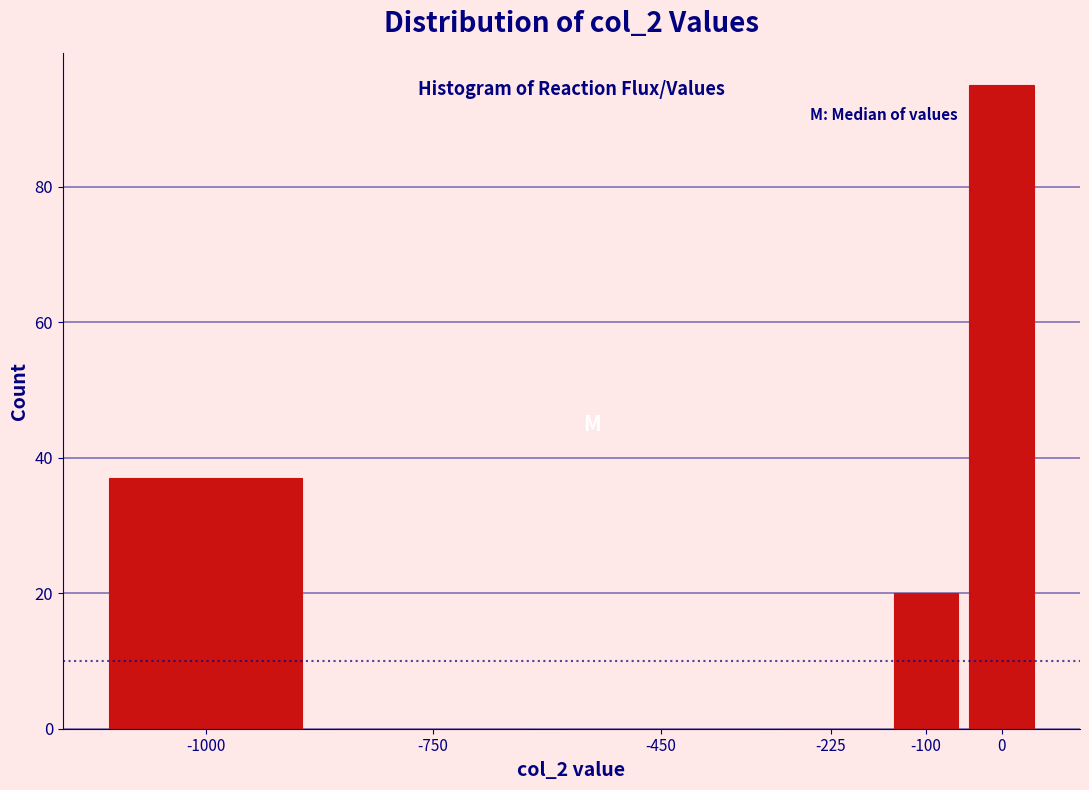

Reading left to right, what are all the values shown in this chart?

-1000=37	-750=0	-450=0	-225=0	-100=20	0=95